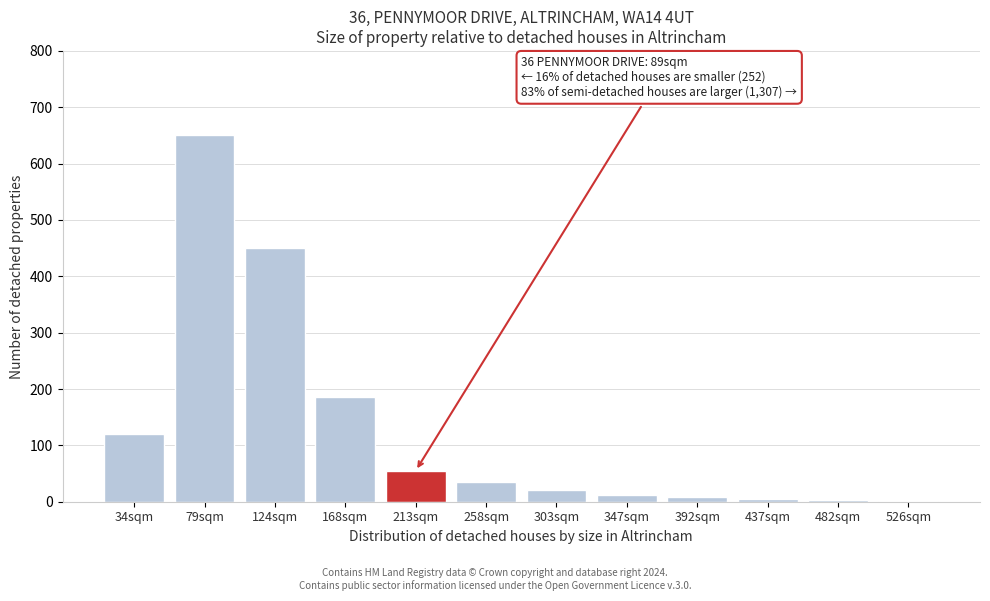

The chart shows a value of 450 at 124sqm. True or false?

True